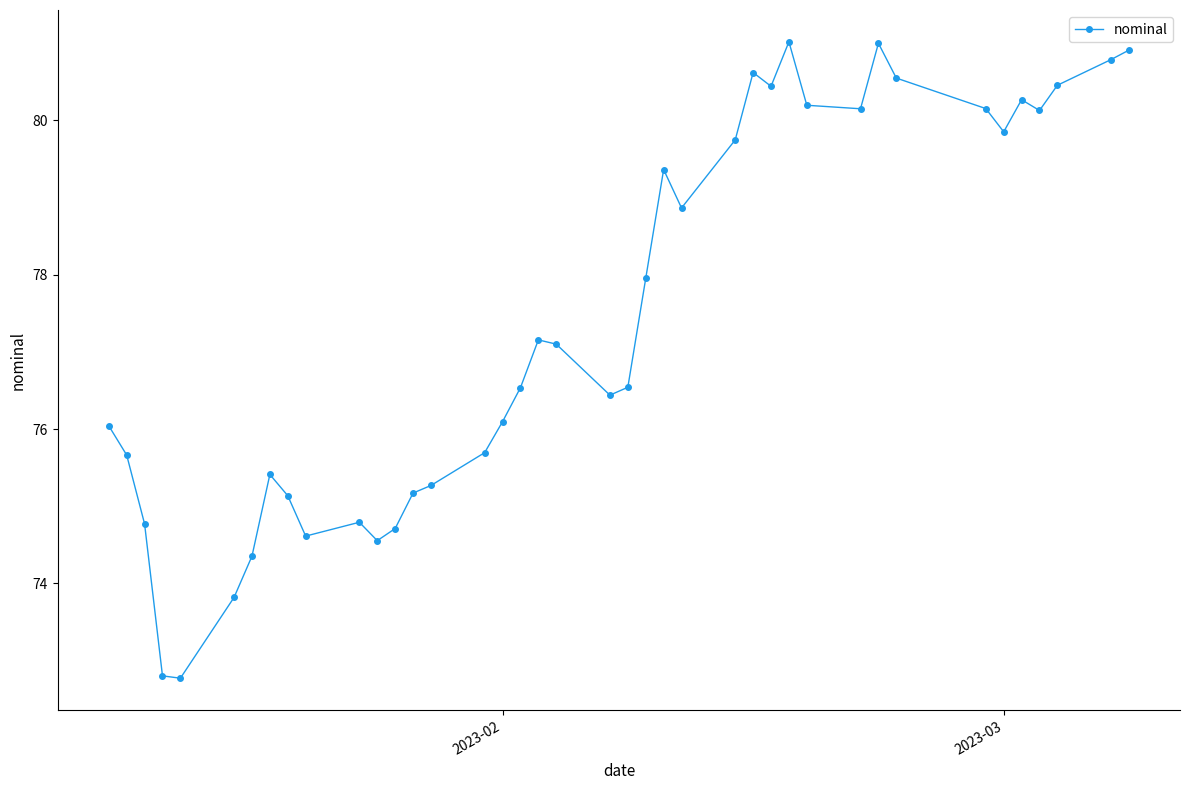

What is the value of the 35th point from the left?

79.9